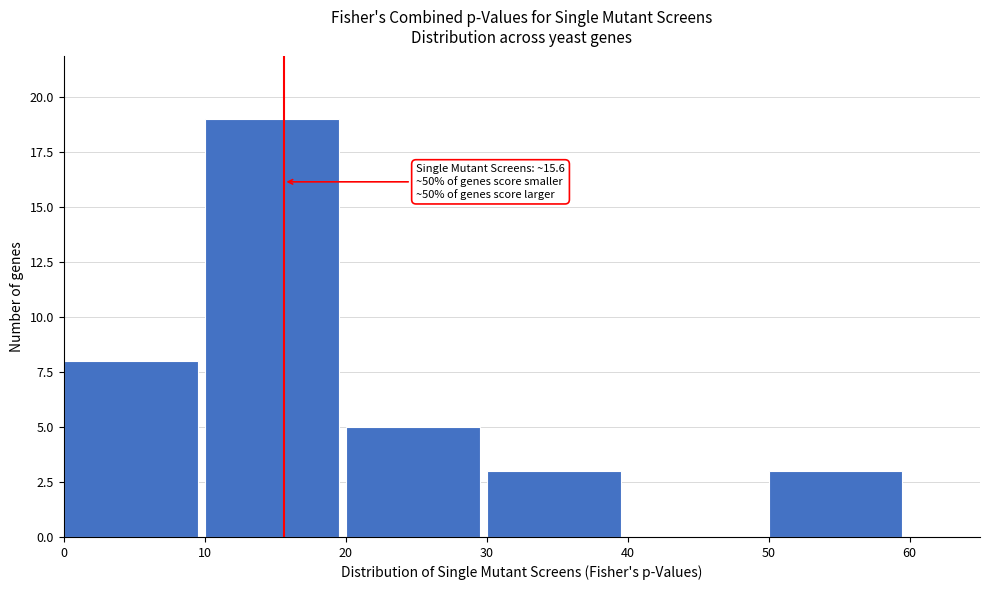

Over which range of the x-axis is the bar tallest?

10 to 20